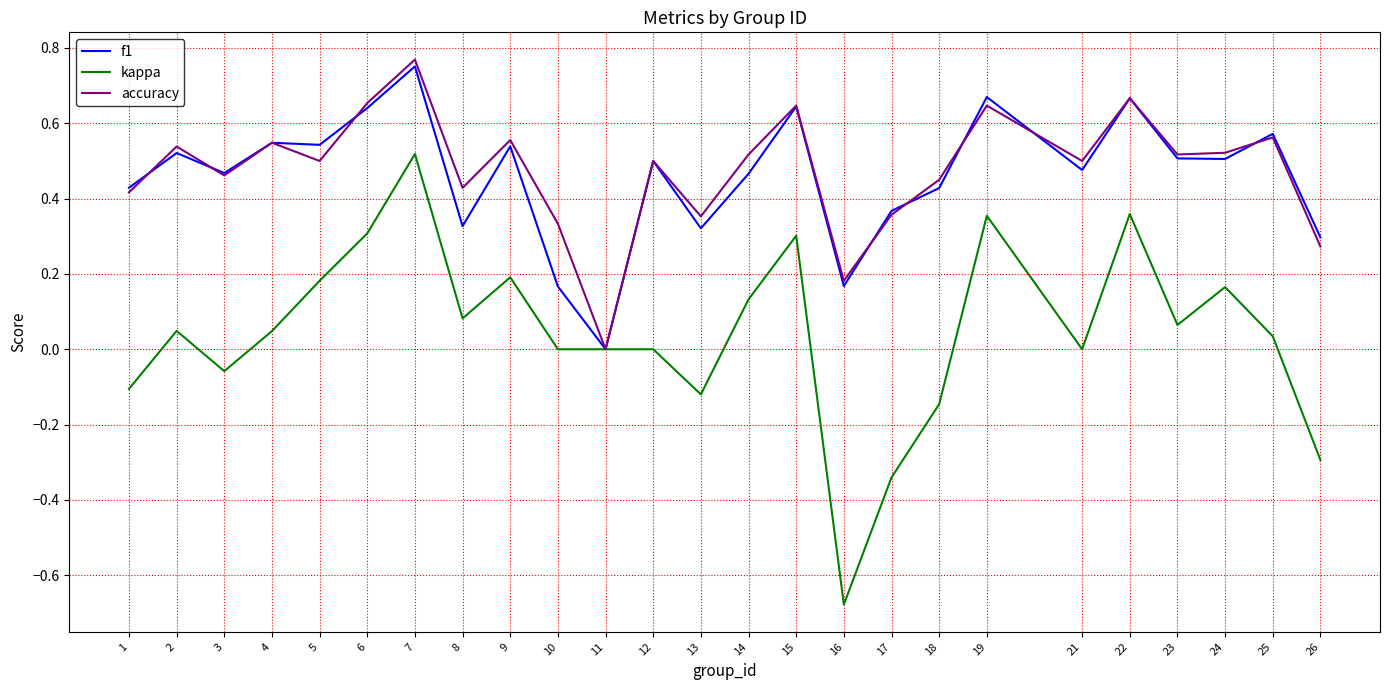

Is it true that kappa equals 0.9 at 7?

False